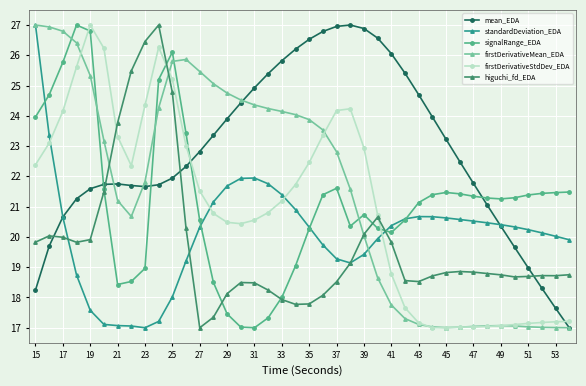

What is the highest value of the firstDerivativeMean_EDA series?

27.0